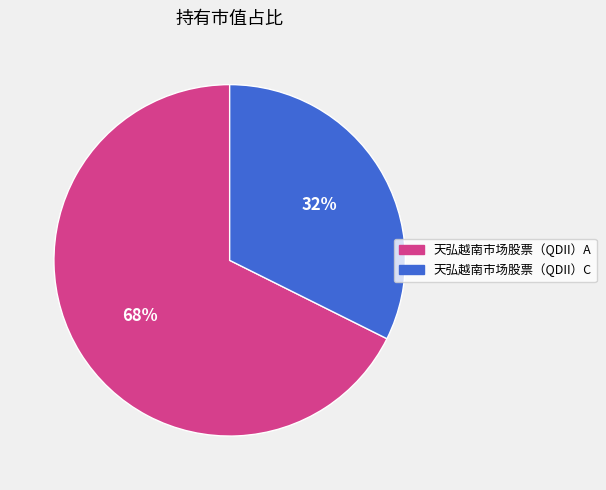

The 天弘越南市场股票（QDII）C slice represents 32% of the pie. True or false?

True